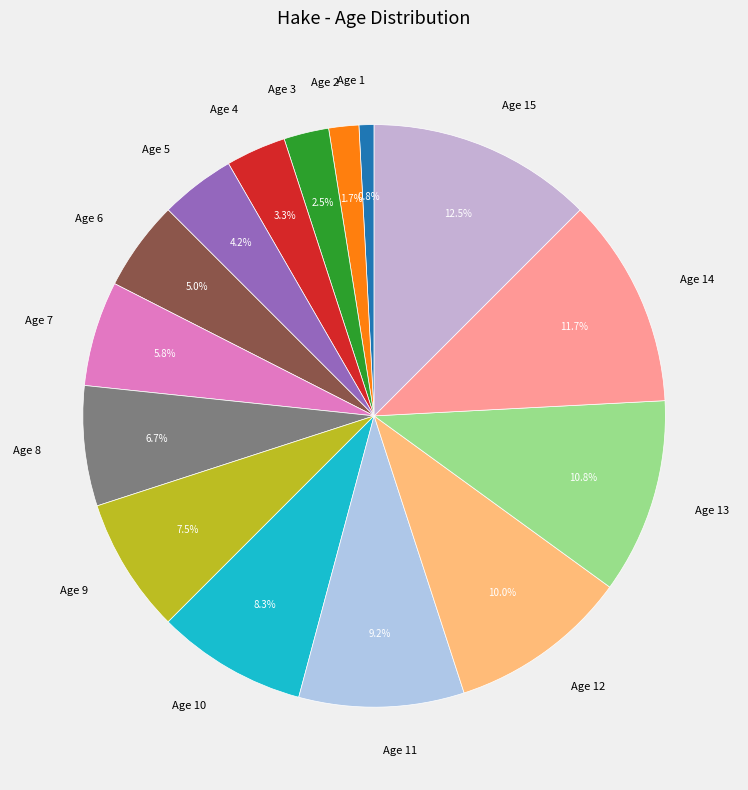

Which category has the biggest portion of the pie?

Age 15